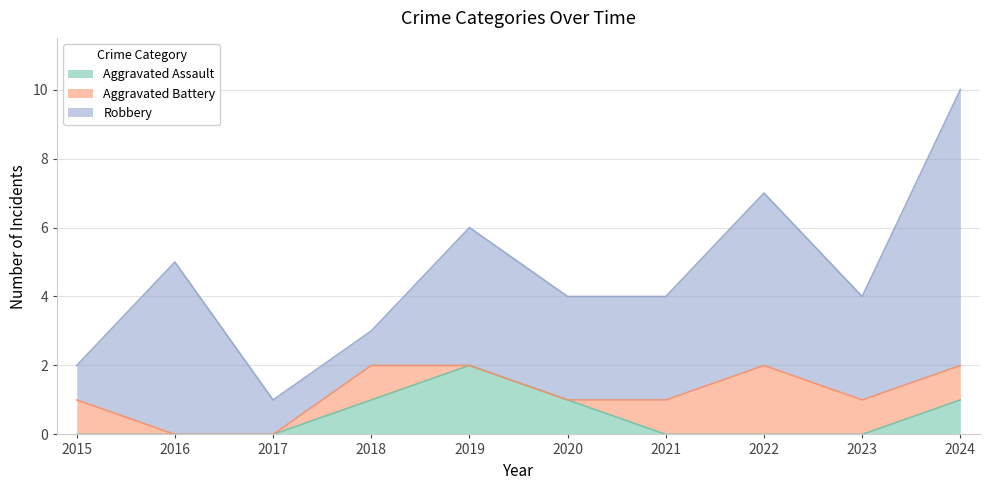

True or false: Aggravated Assault has a value of 0 at 2022.

True